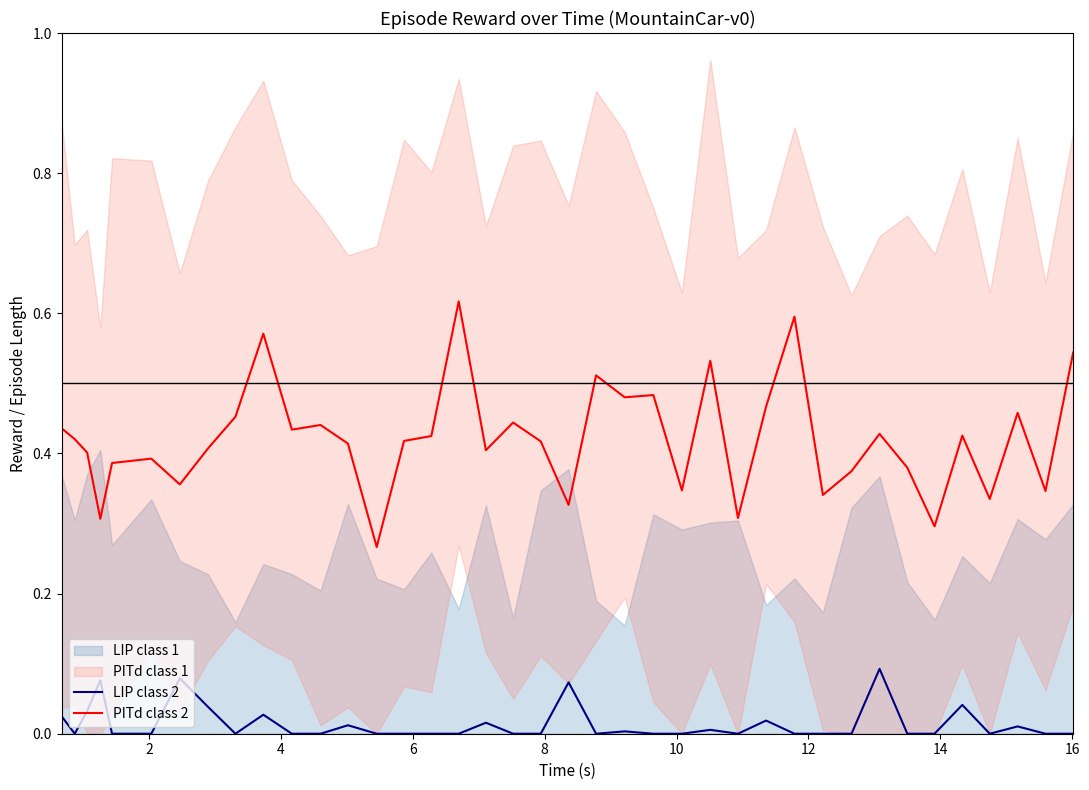

How many lines are shown in the chart?

2